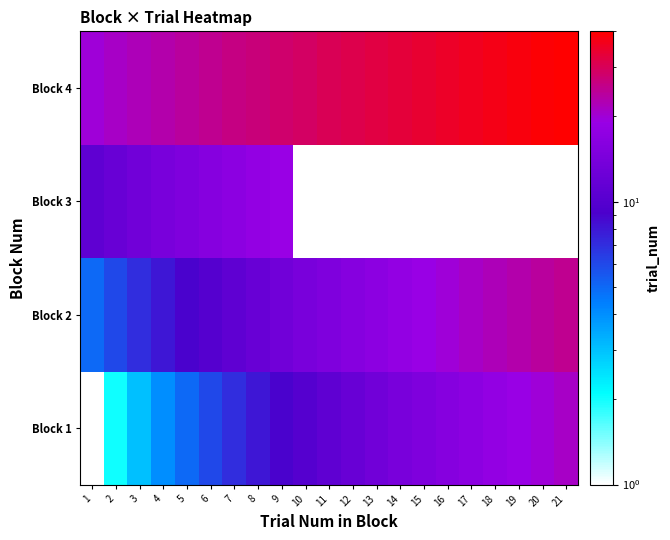

Rank the series at 4 from highest to lowest value.

Block 4, Block 3, Block 2, Block 1